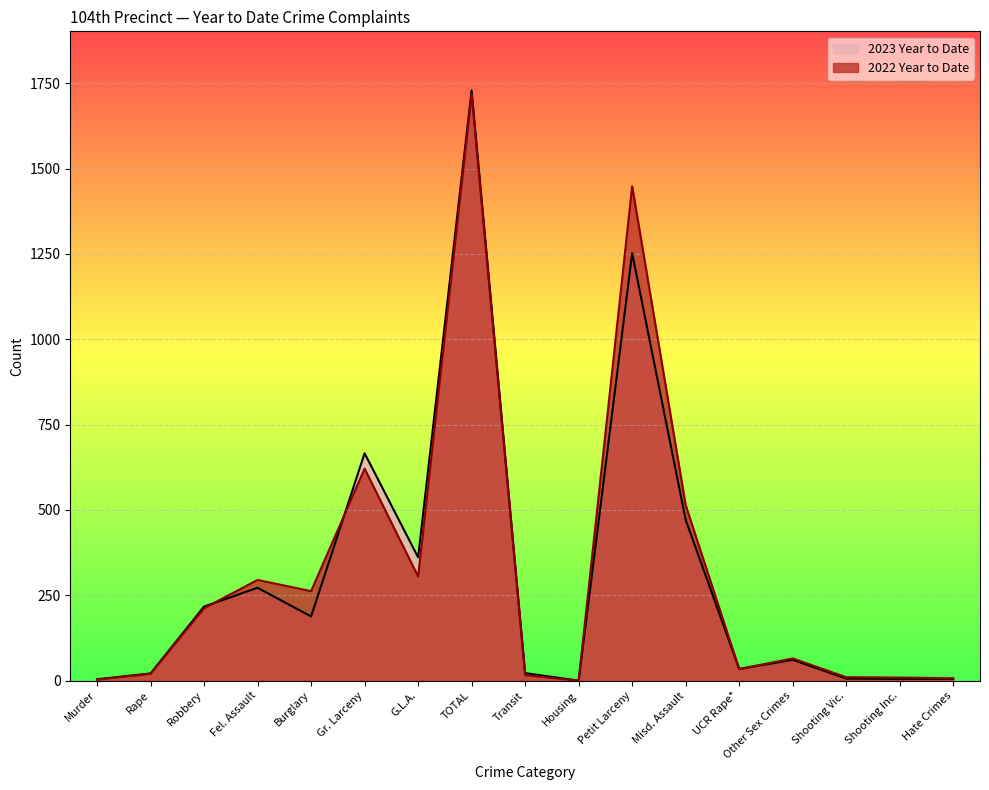

Read the 2023 Year to Date value at TOTAL, to the nearest 100.

1700